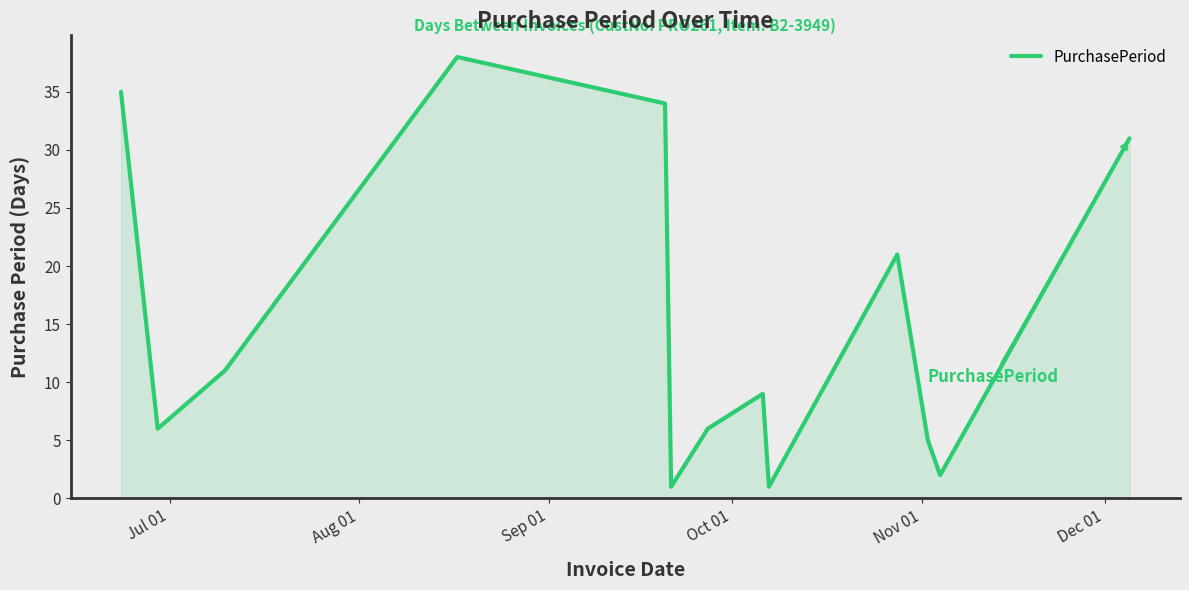

What is the difference between the maximum and minimum values?

37